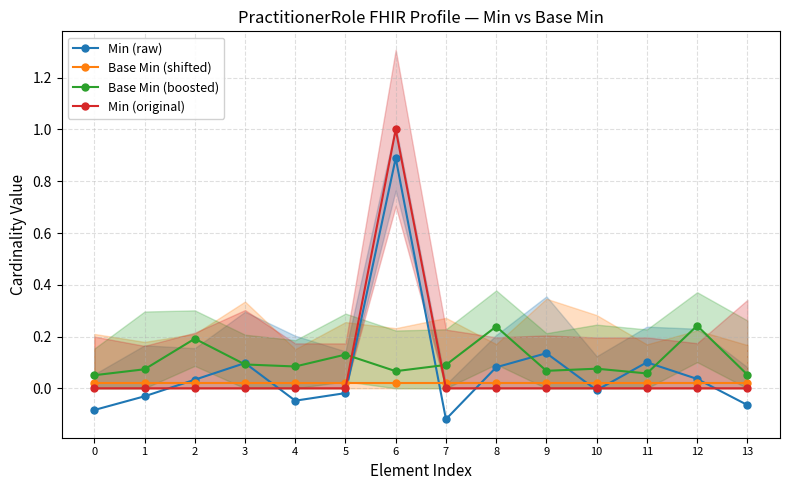

The Min (original) series shows 0.4 at 2. True or false?

False